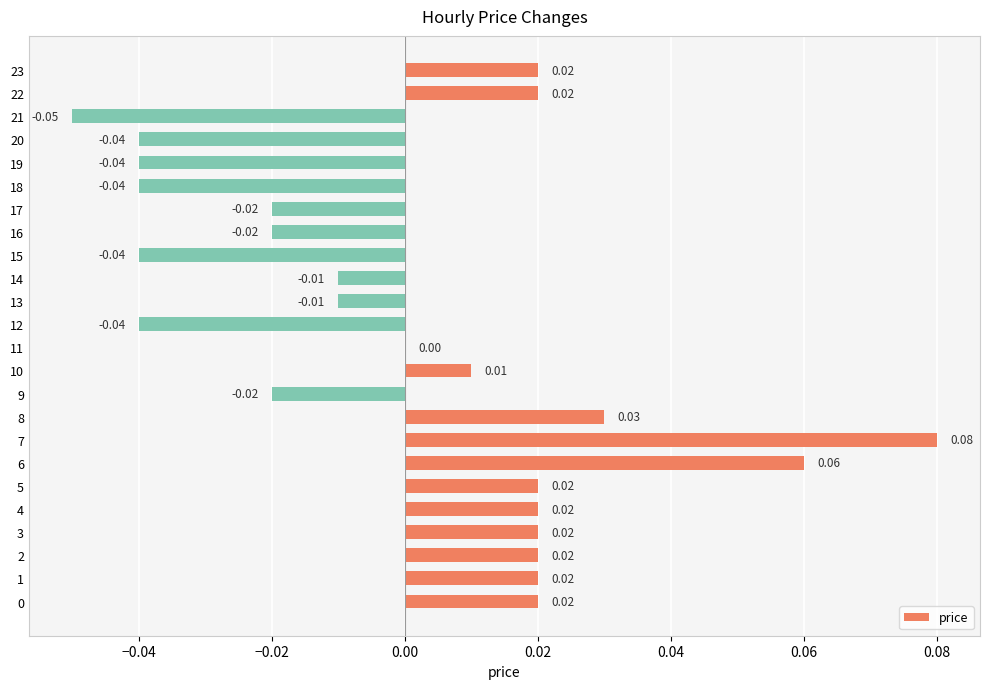

Which has a higher value, 1 or 7?

7